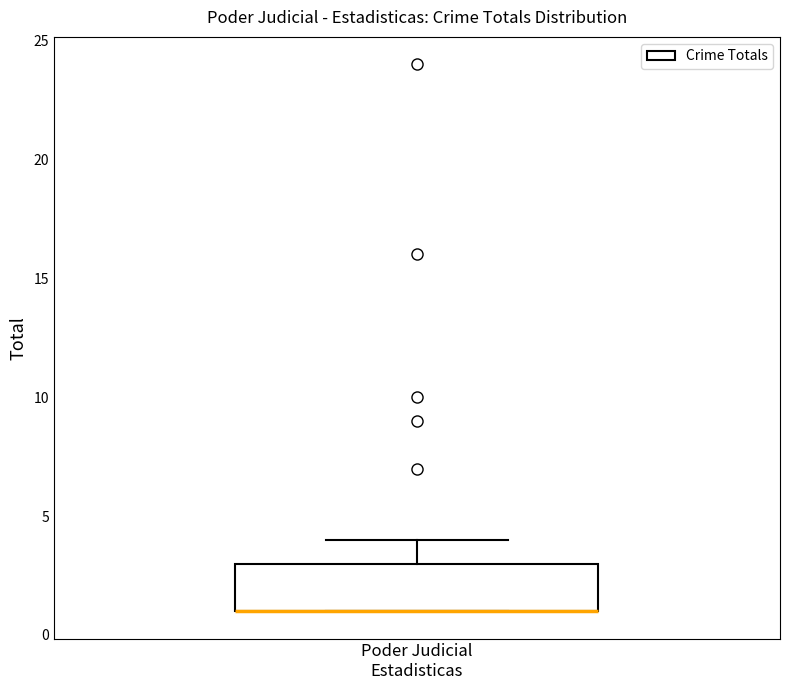

Transcribe this box plot: give where the median line is, the range the box spans, and where the two whiskers end, as read against the y-axis. The values are not printed on the chart, so give them approximately, as read against the axis.

median 1 (drawn on the box's lower edge), box 1 to 3, whiskers 1 to 4